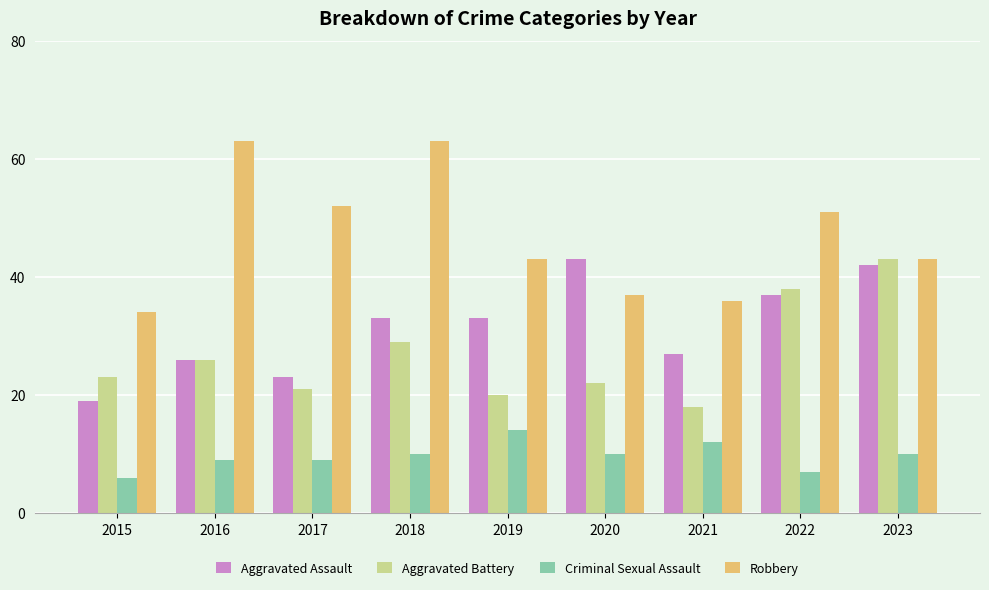

How many distinct data groups are displayed?

4